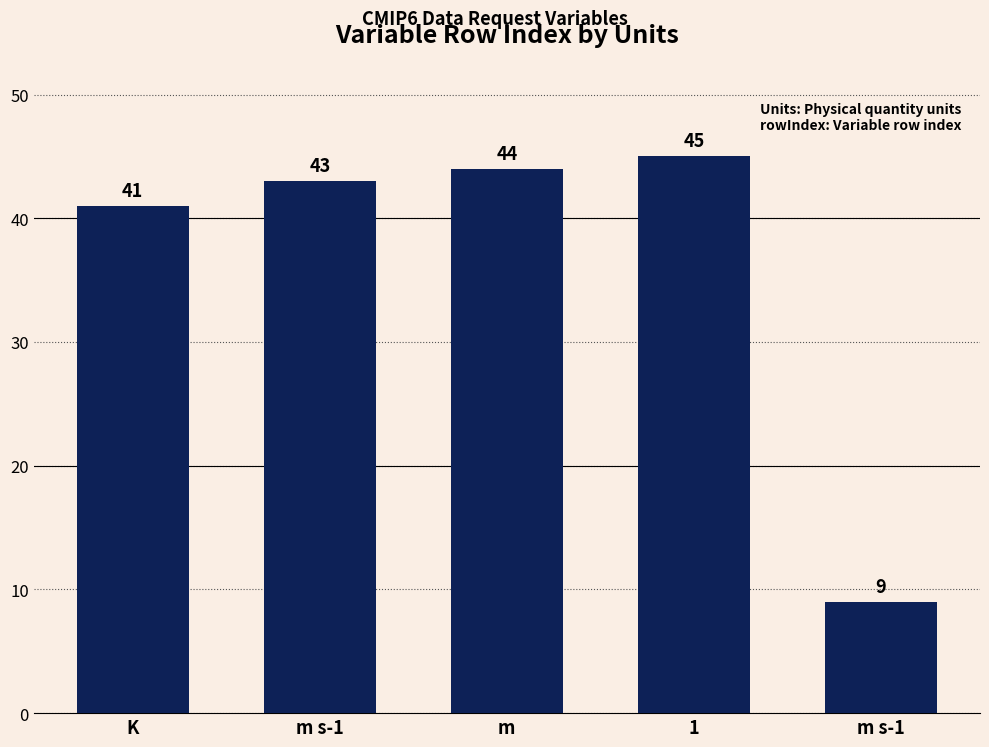

Reading left to right, what are all the values shown in this chart?

41	43	44	45	9